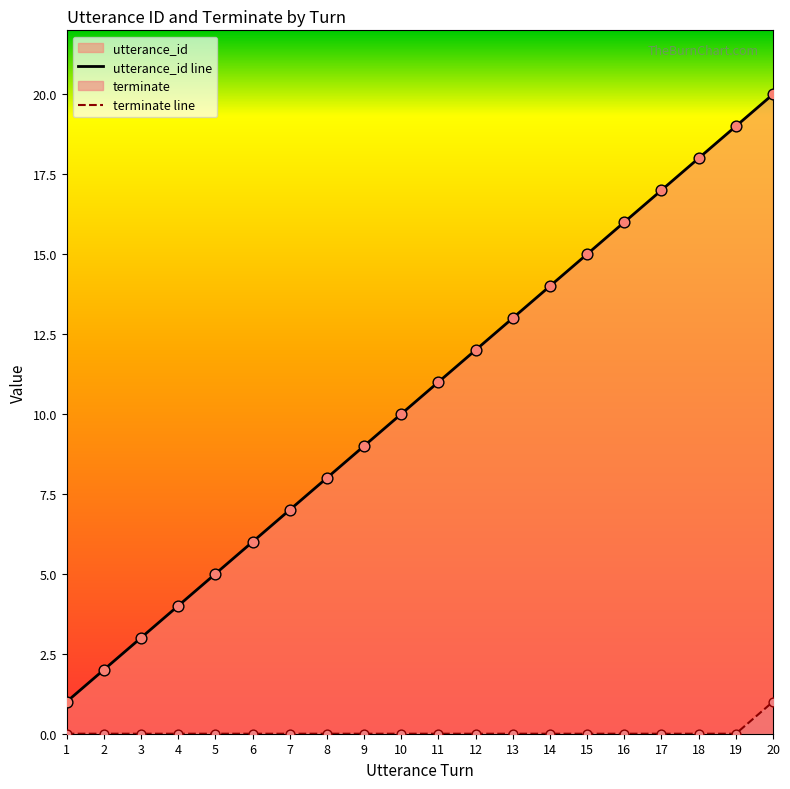

Is the value of terminate at 18 greater than the value of utterance_id at 14?

No